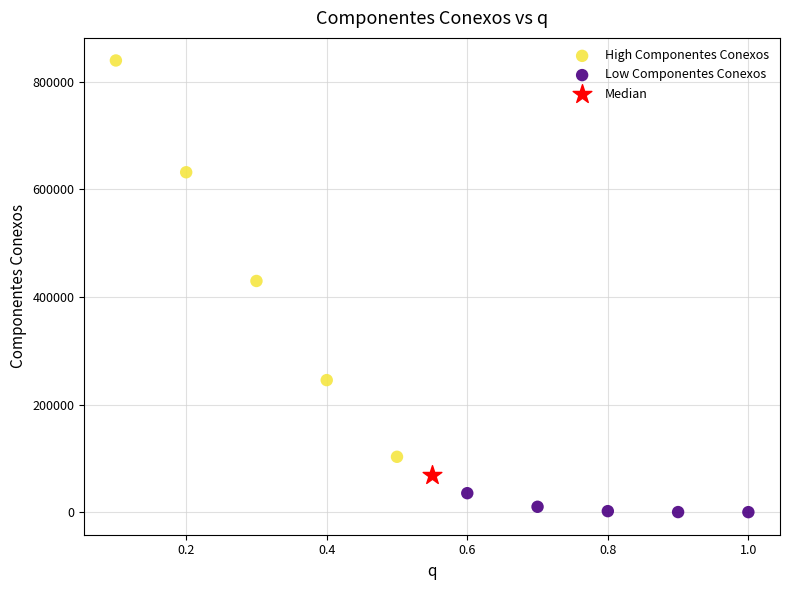

What are all the series names shown in the legend?

High Componentes Conexos, Low Componentes Conexos, Median